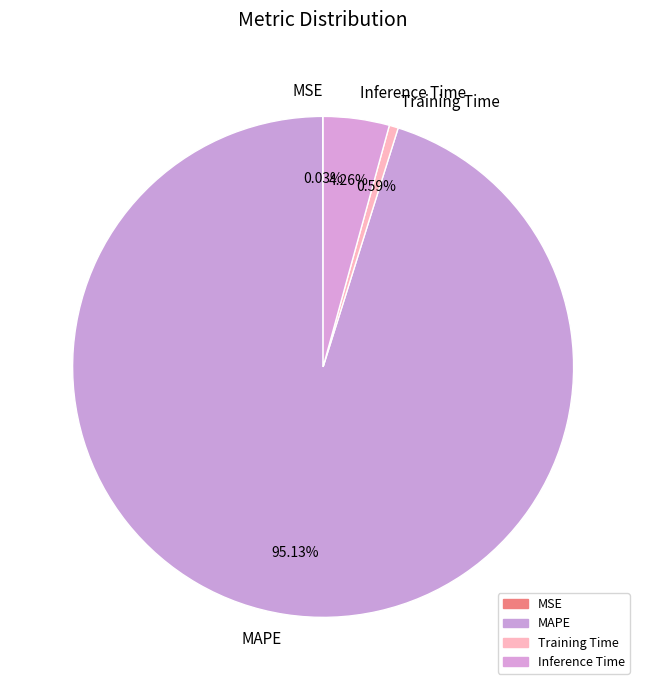

Is there any slice that represents more than half of the pie?

Yes